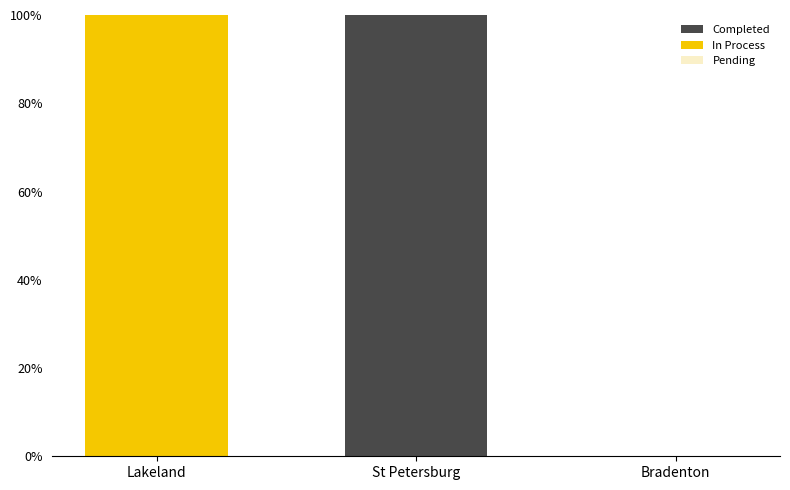

True or false: Completed has a value of 0 at Lakeland.

True